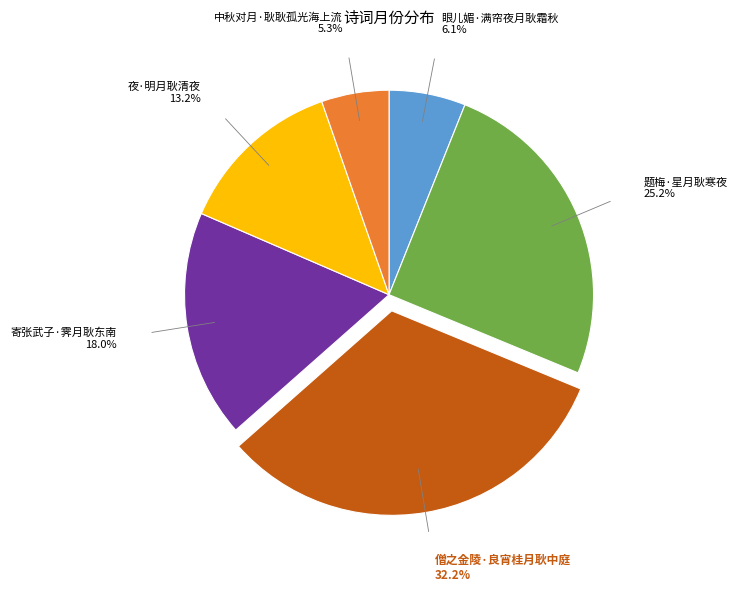

Do 眼儿媚·满帘夜月耿霜秋 and 夜·明月耿清夜 together represent more than half of the pie?

No